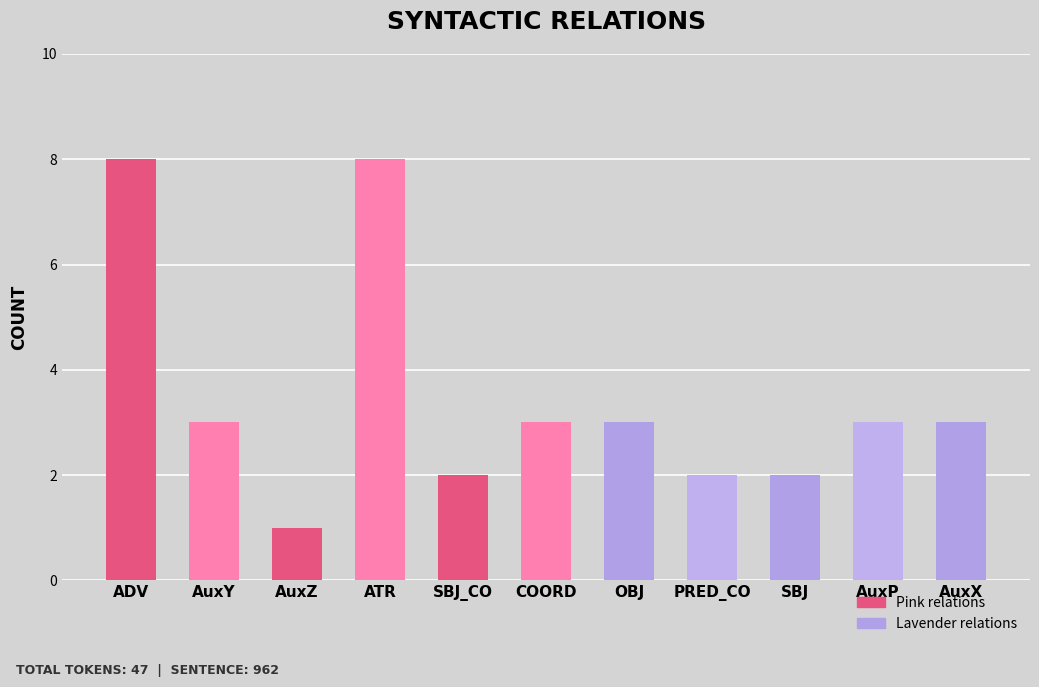

What is the sum of all values?

38